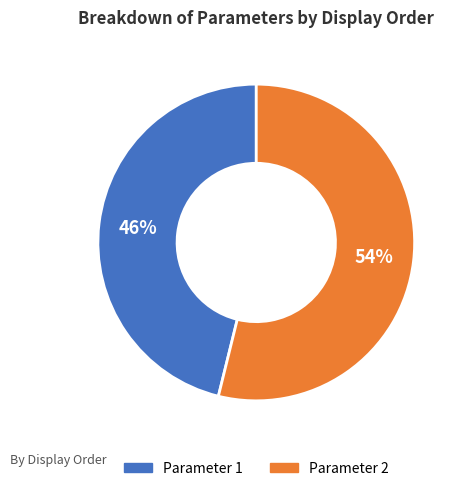

What is the largest slice in the pie chart?

Parameter 2